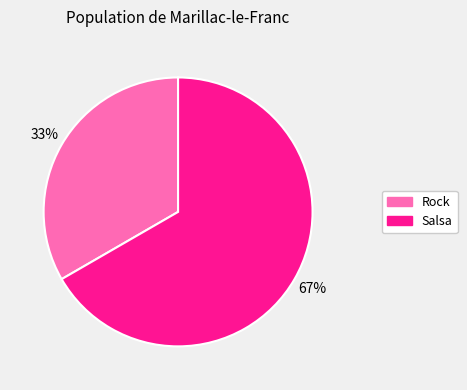

To the nearest percent, what percentage of the pie is Rock?

33%